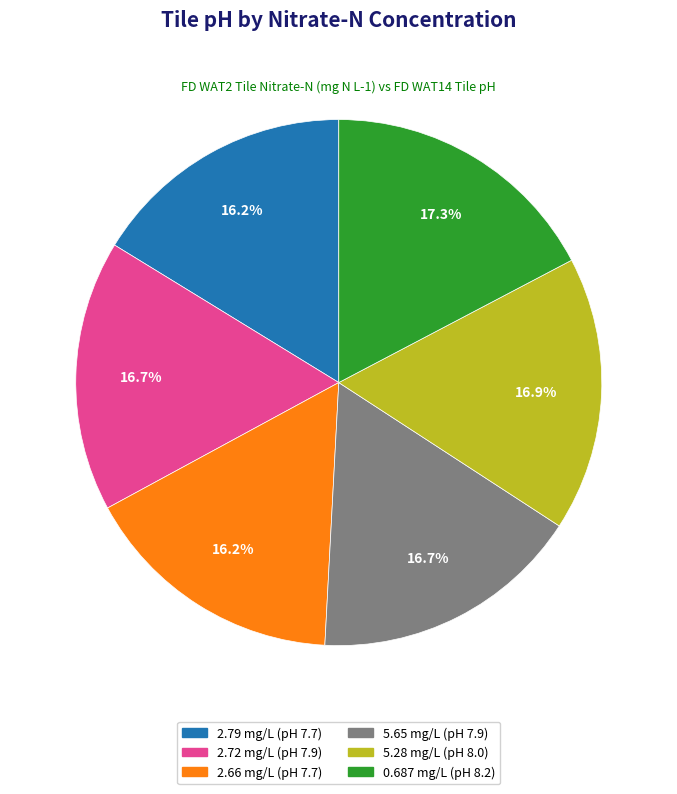

Approximately how many times larger is the value at 2.72 compared to 5.28?

1.0